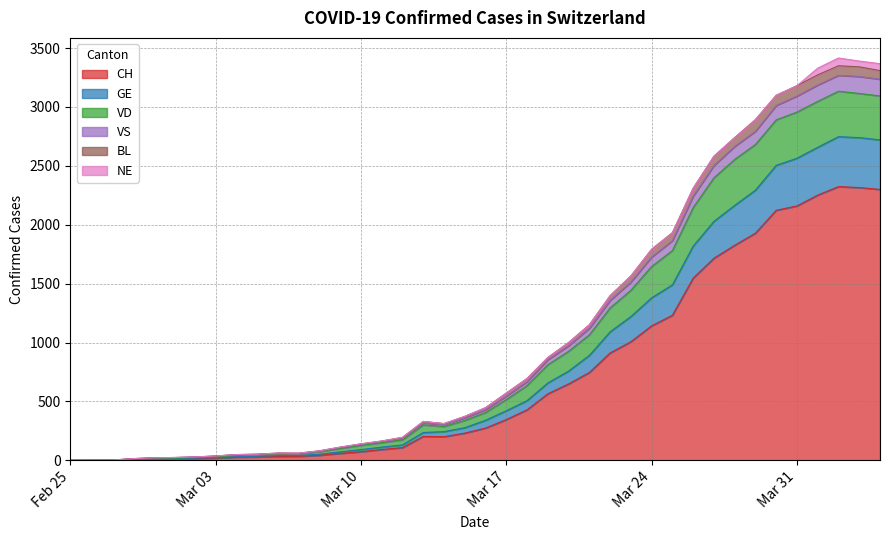

At which category is the sum across all series the highest?

2020-04-02